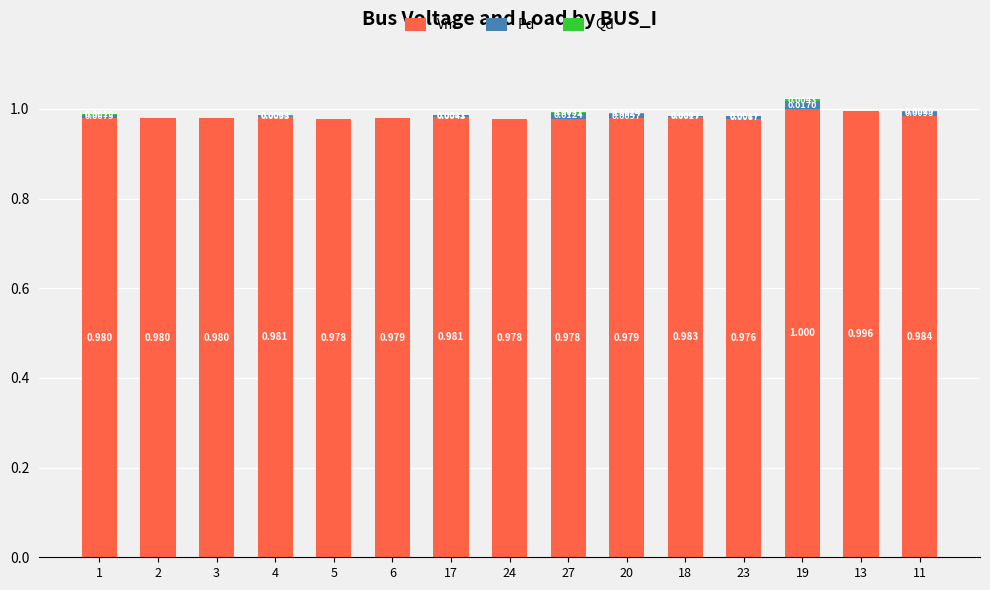

What is the total value across all series at 2?

1.0